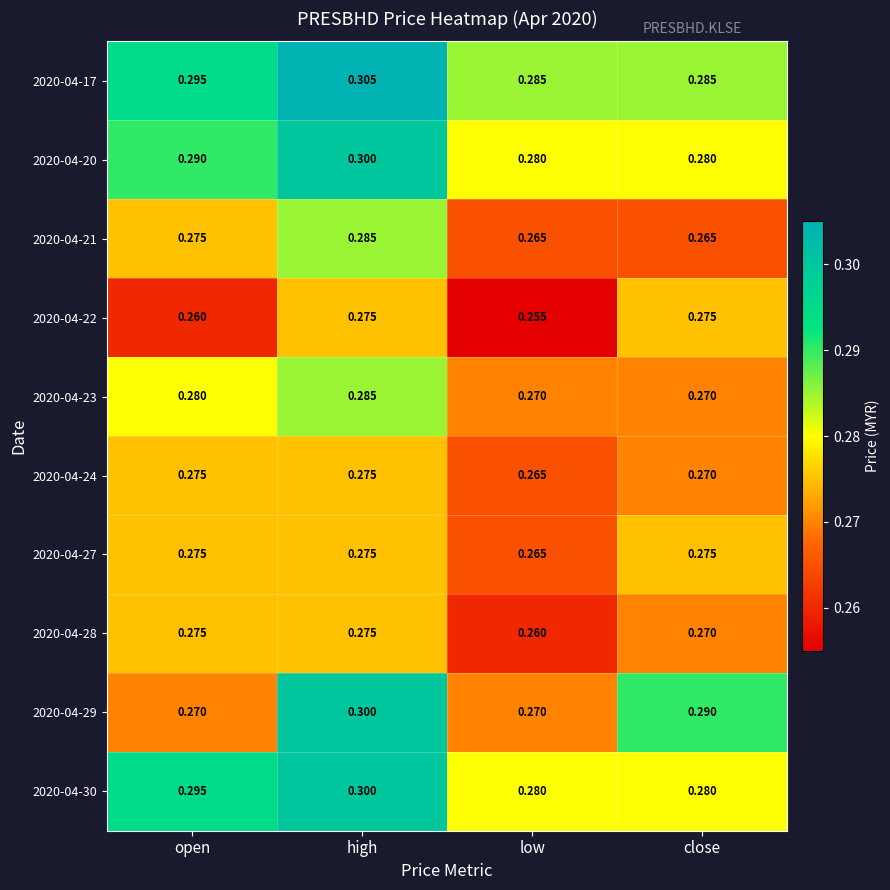

At which label is 2020-04-22 closest to 0?

low